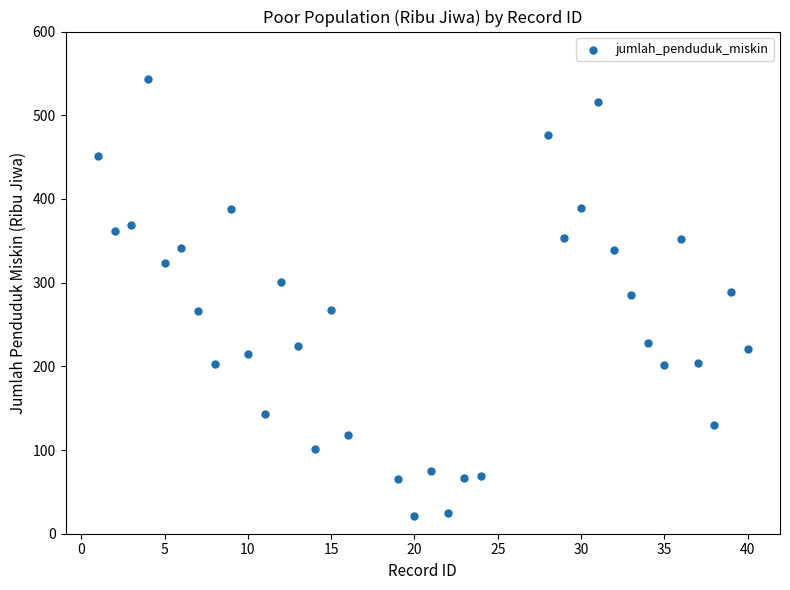

What is the range of Y values (max minus min)?

521.6